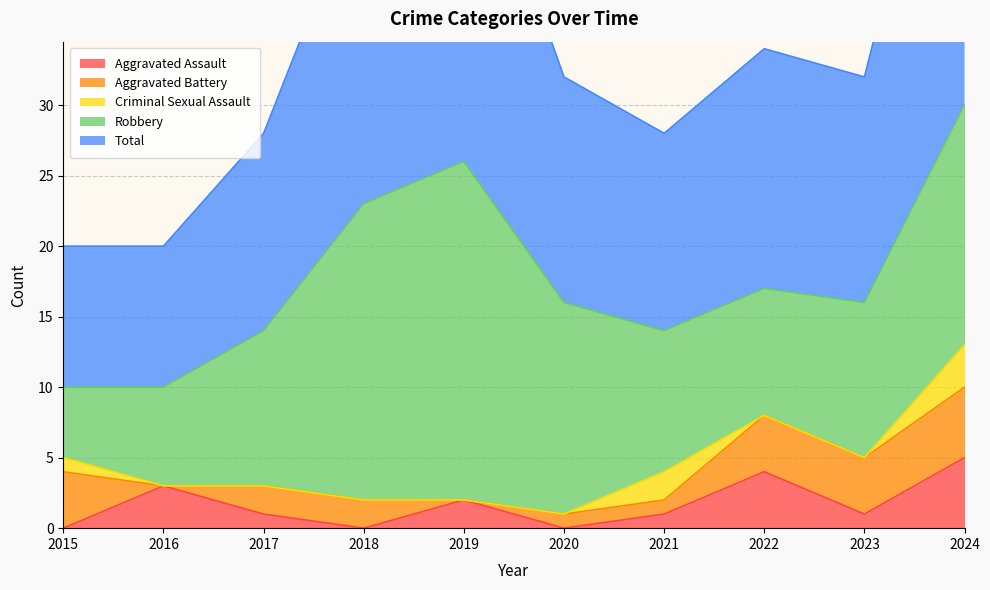

Rank the series by their maximum value, from lowest to highest.

Criminal Sexual Assault, Aggravated Assault, Aggravated Battery, Robbery, Total